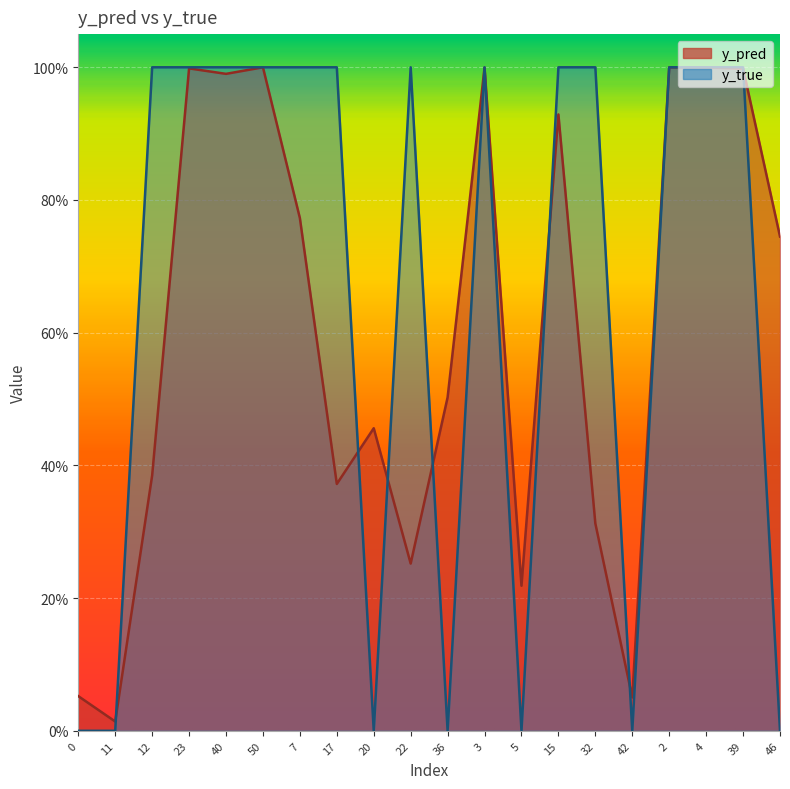

Reading left to right, list all the values displayed in this chart.

y_pred: 0.1	0.0	0.4	1.0	1.0	1.0	0.8	0.4	0.5	0.3	0.5	1.0	0.2	0.9	0.3	0.1	1.0	1.0	1.0	0.7
y_true: 0.0	0.0	1.0	1.0	1.0	1.0	1.0	1.0	0.0	1.0	0.0	1.0	0.0	1.0	1.0	0.0	1.0	1.0	1.0	0.0